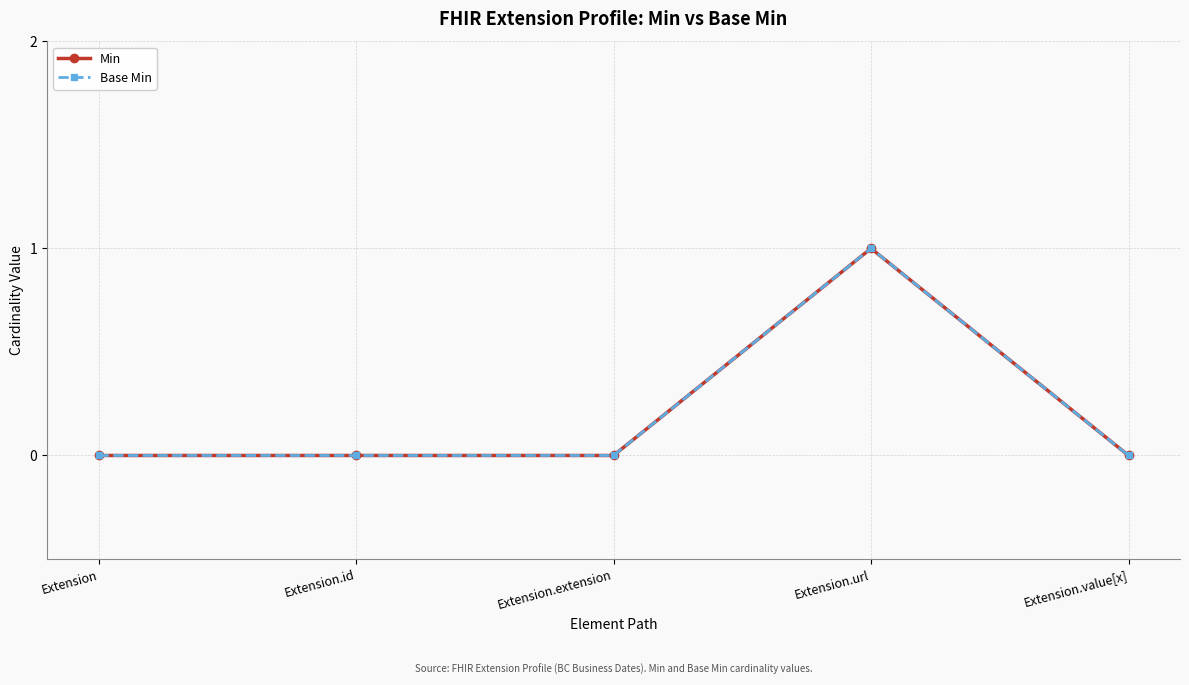

True or false: Min and Base Min cross at least once.

False